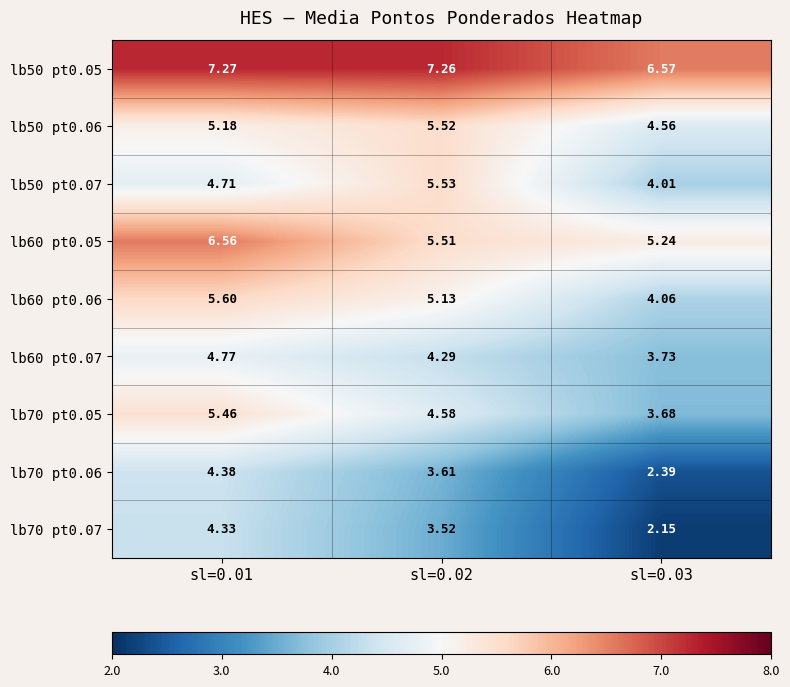

At how many categories does at least one series exceed 5?

3